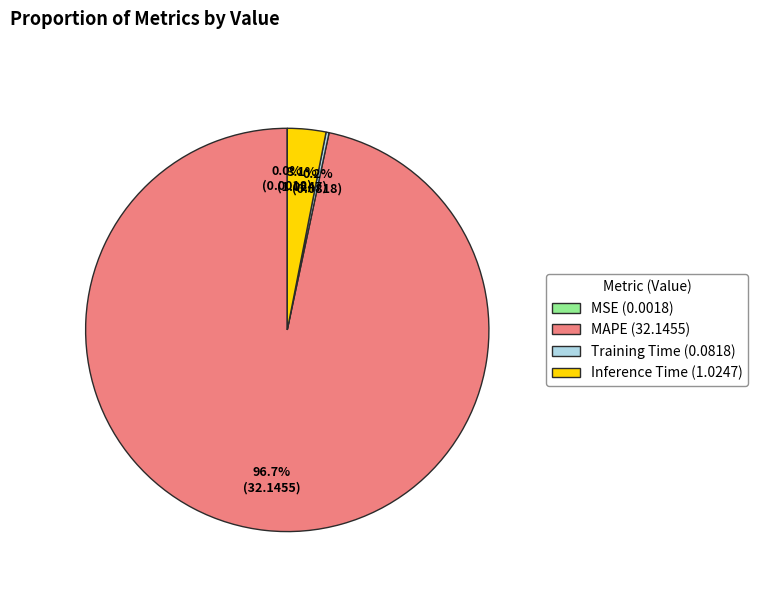

Is MAPE (32.1455) the majority of the pie?

Yes